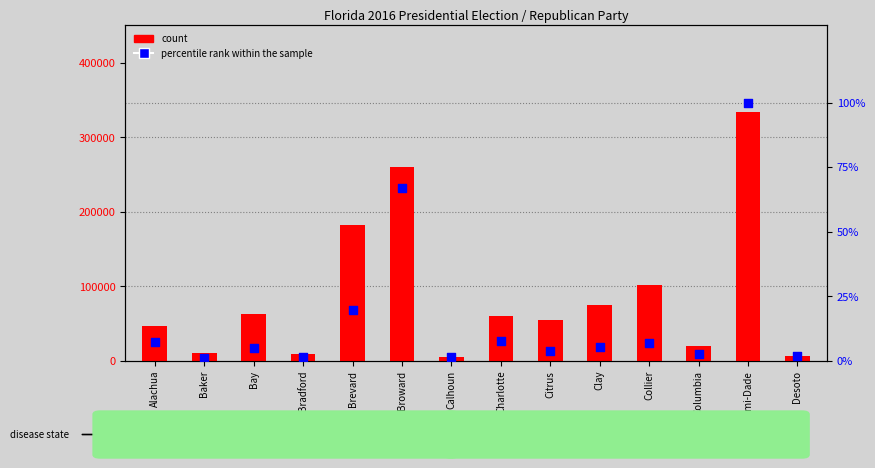

Which series contains the highest Y value?

count